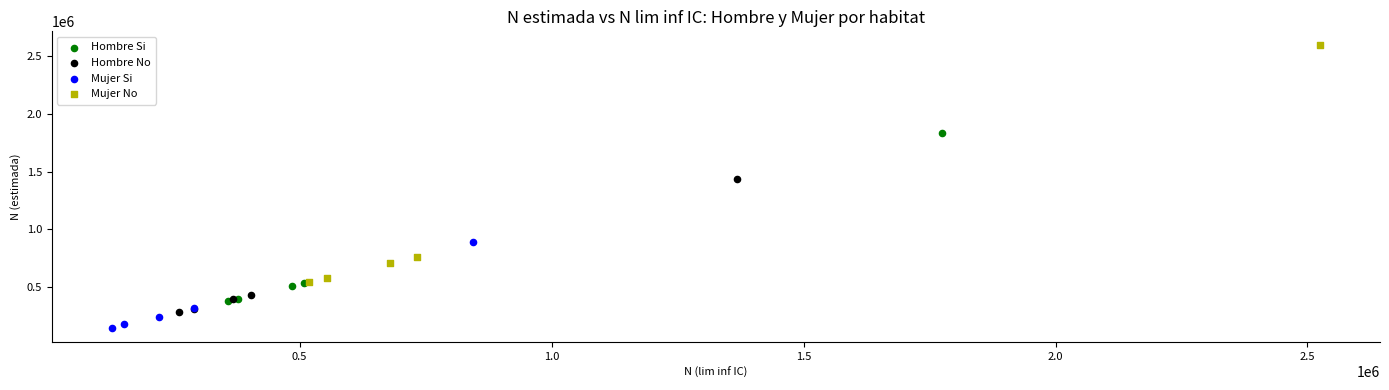

Which series contains the lowest Y value?

Mujer Si